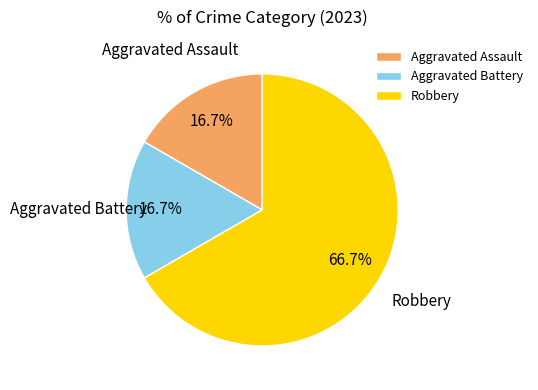

Does Robbery represent more than half of the total?

Yes